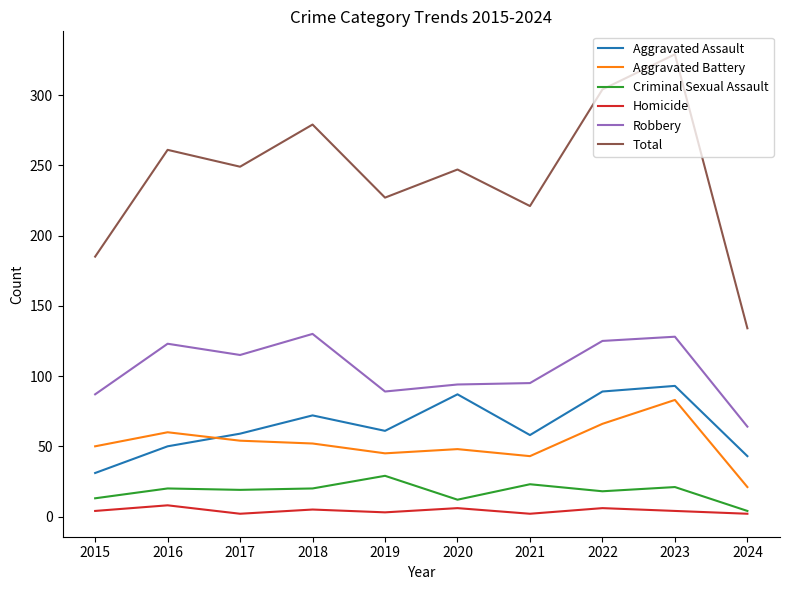

Which series has the largest range (max minus min)?

Total